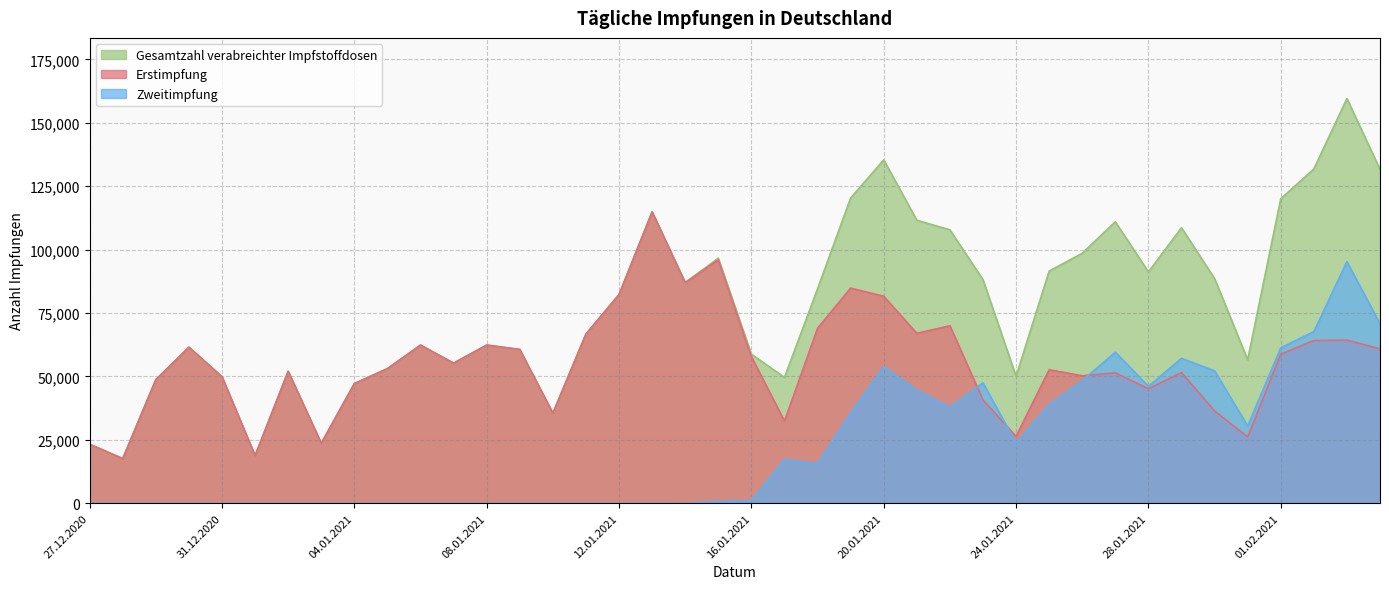

Read the Gesamtzahl verabreichter Impfstoffdosen value at 16.01.2021.

58767